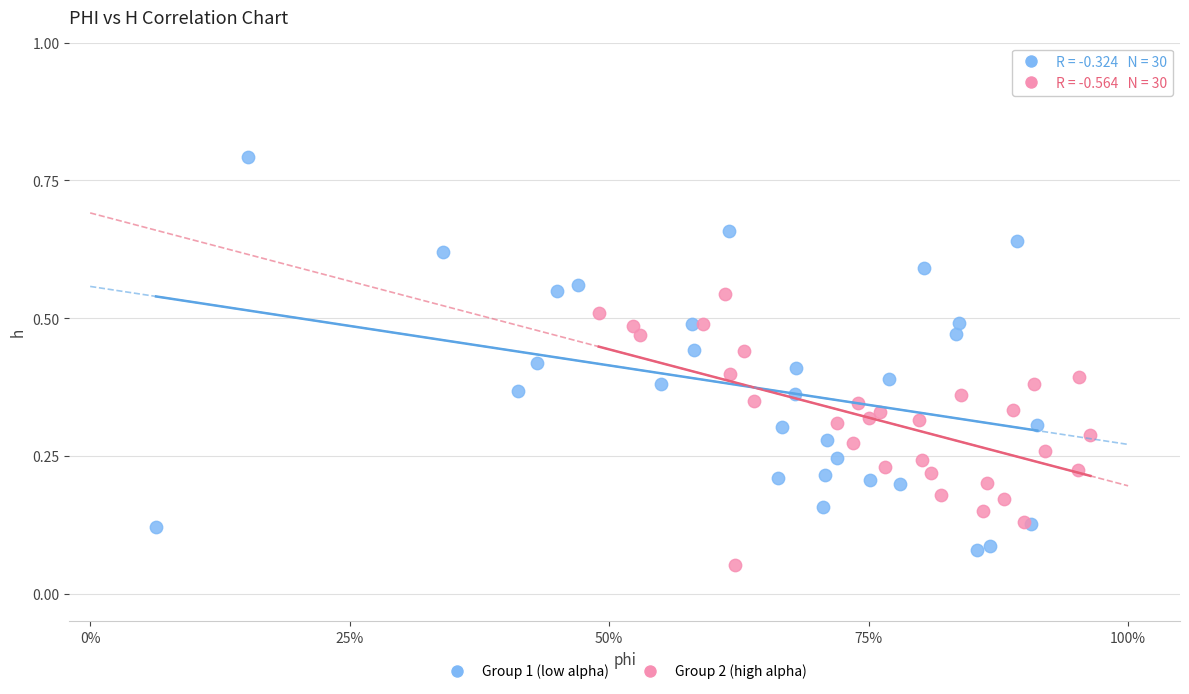

Which series has the widest spread of Y values?

Group 1 (low alpha)